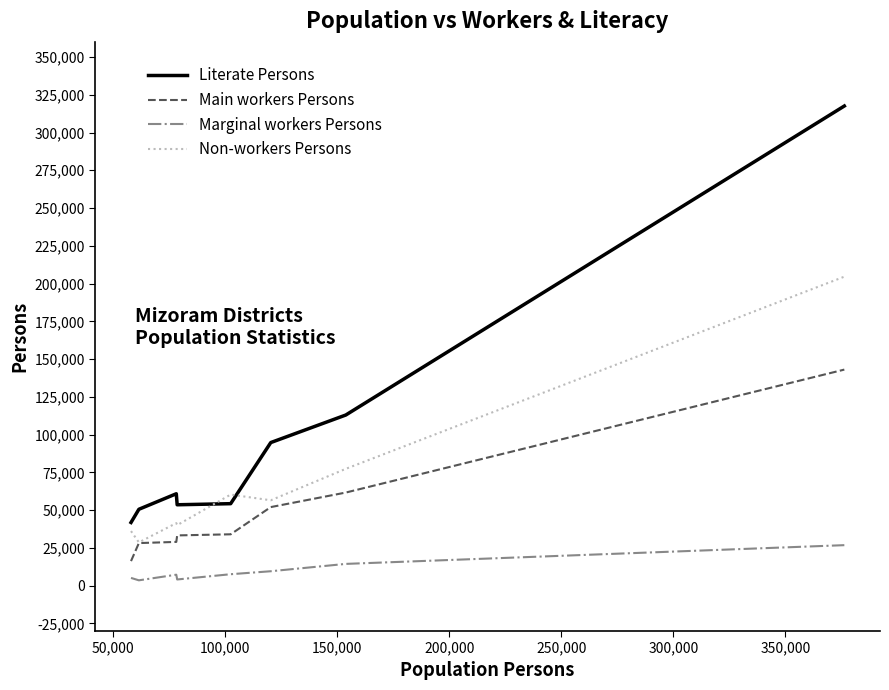

How many interior local valleys does the Literate Persons series have?

1